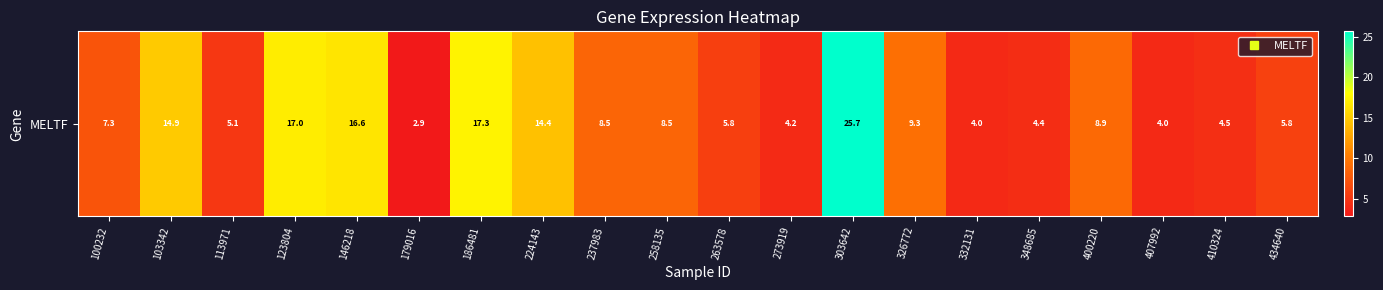

How many data points are less than 8?

10